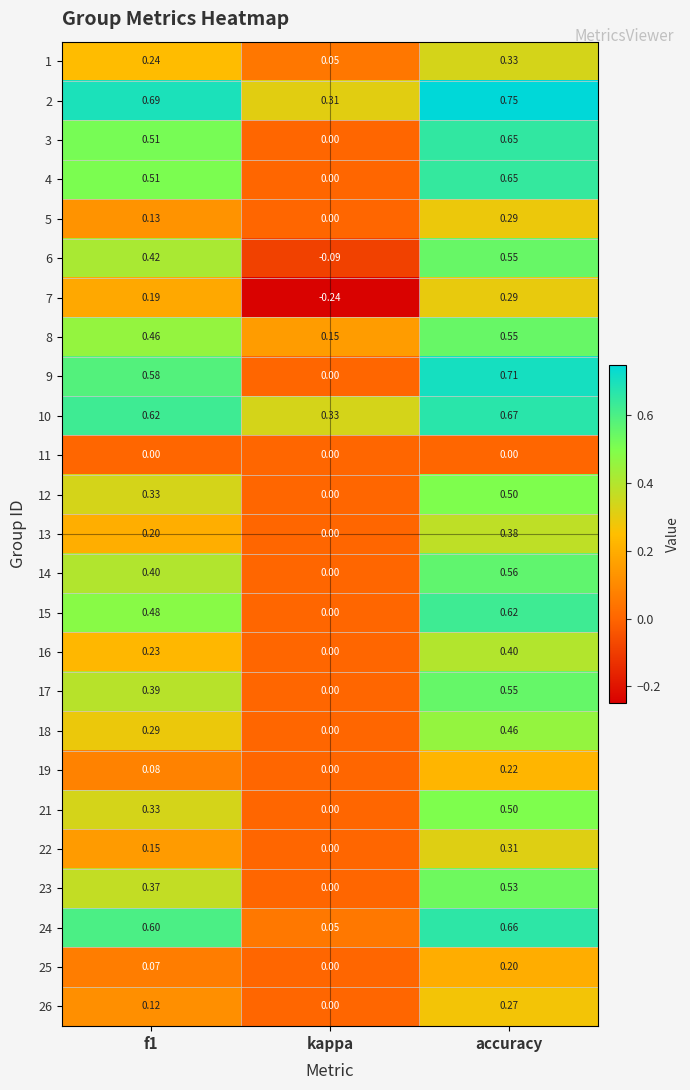

Which series has the largest range (max minus min)?

9